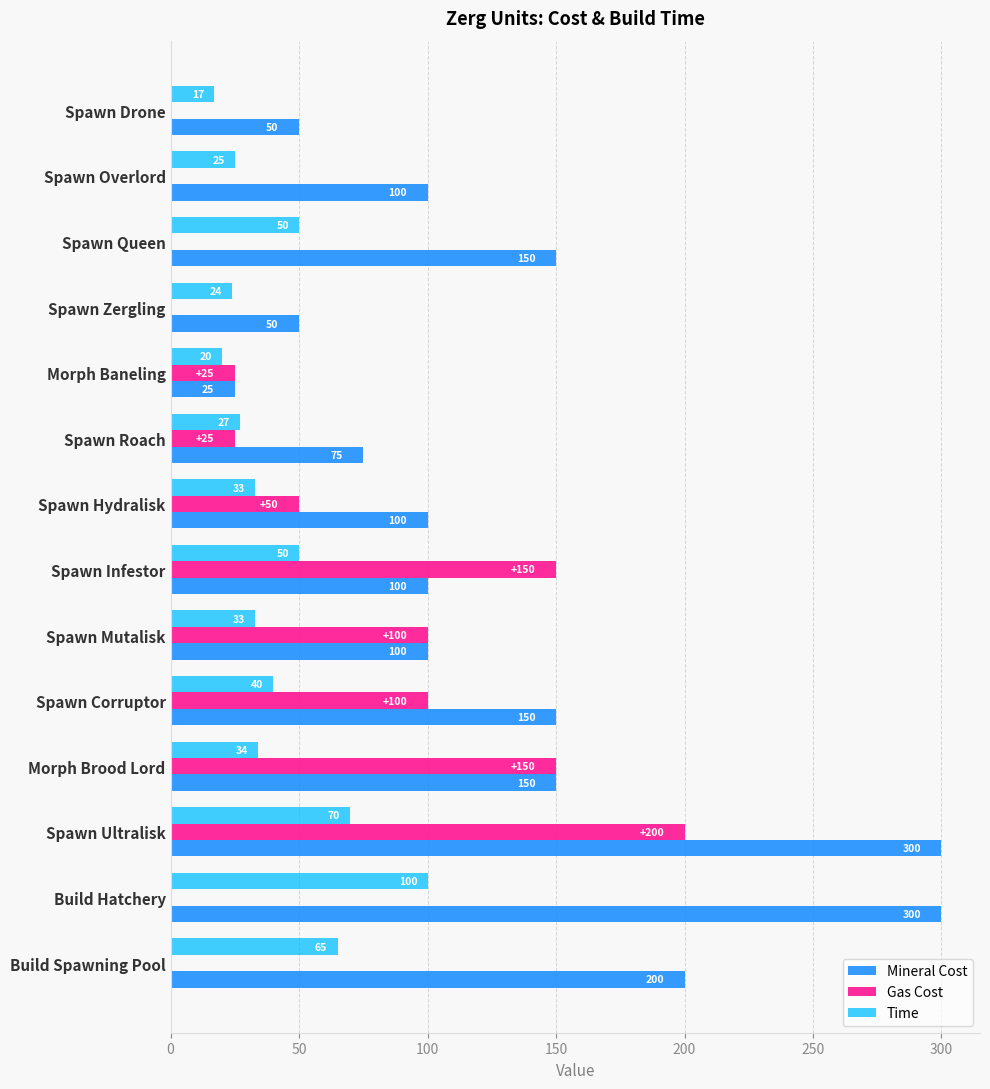

At which label is Time closest to 58?

Build Spawning Pool